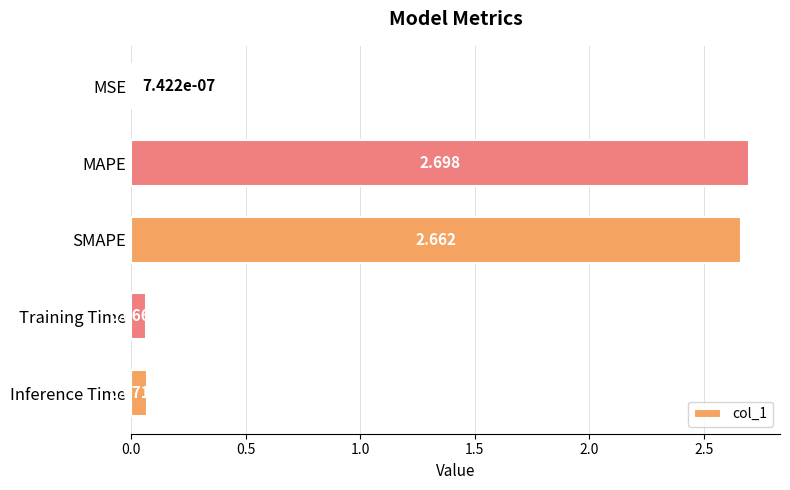

Which has a higher value, MSE or Training Time?

Training Time